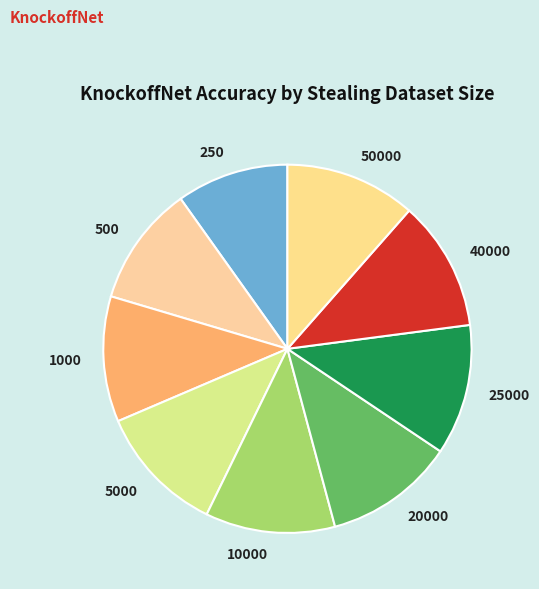

Does 5000 account for over 50% of the chart?

No